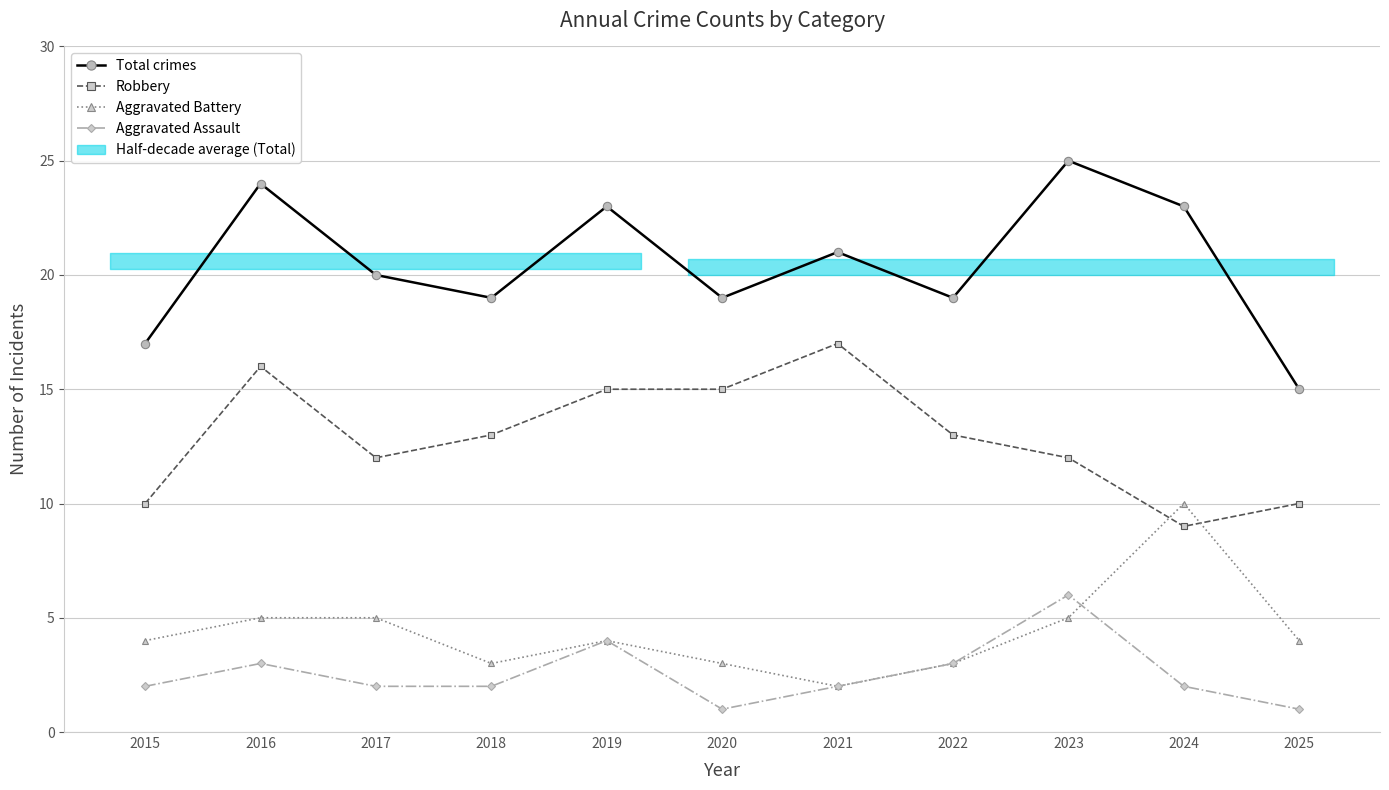

True or false: Robbery and Total crimes cross at least once.

False